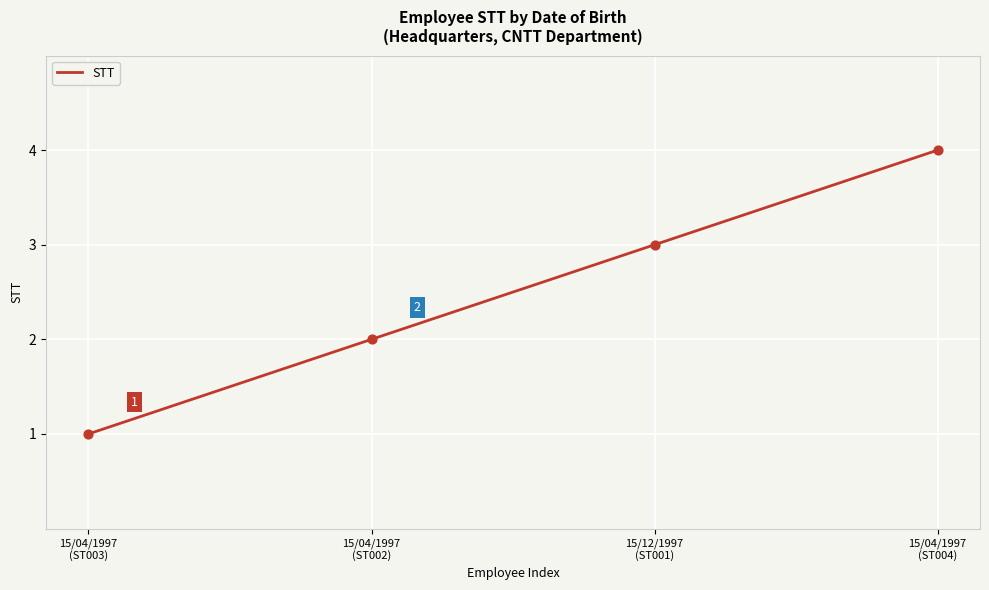

Approximately how many times larger is the value at 15/04/1997
(ST003) compared to 15/12/1997
(ST001)?

0.3